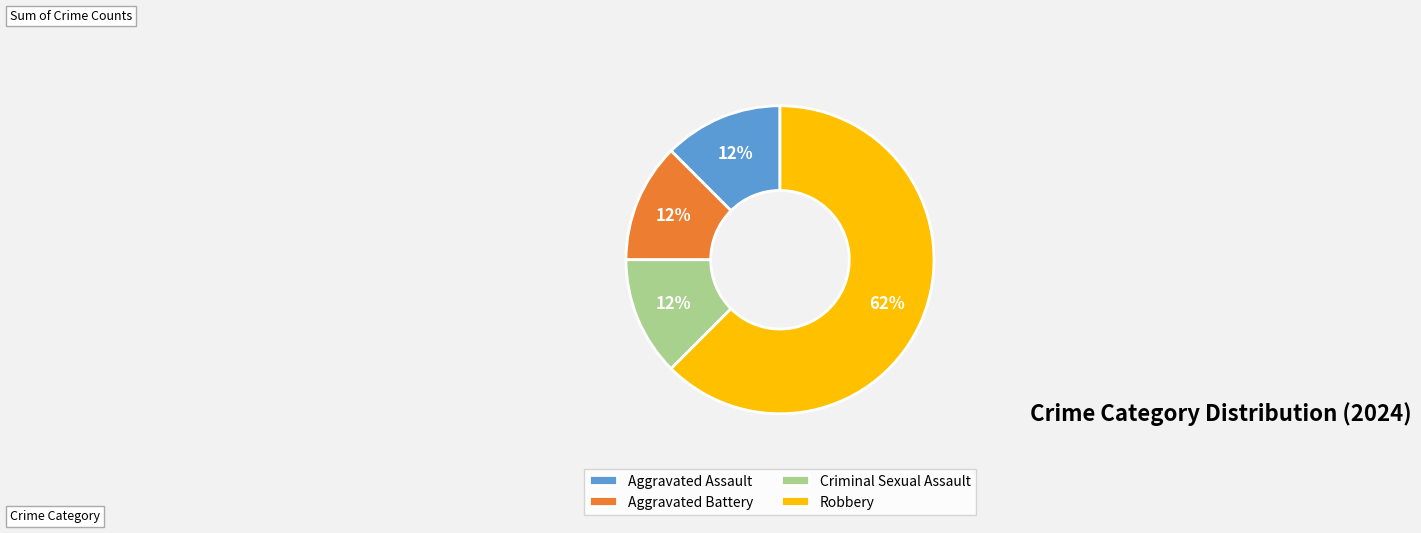

Which category accounts for the majority?

Robbery